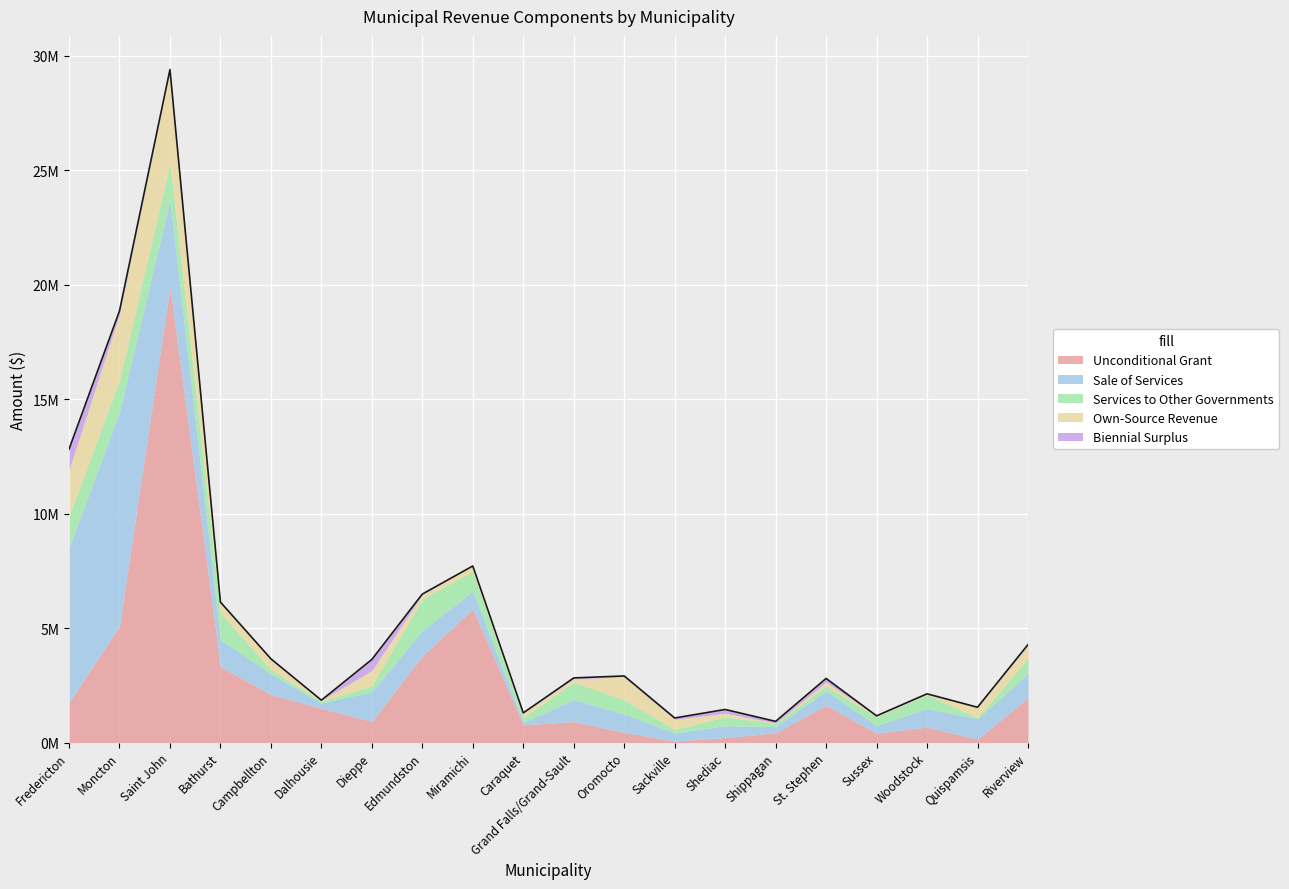

List the series in order of their peak value, lowest first.

Biennial Surplus, Services to Other Governments, Own-Source Revenue, Sale of Services, Unconditional Grant